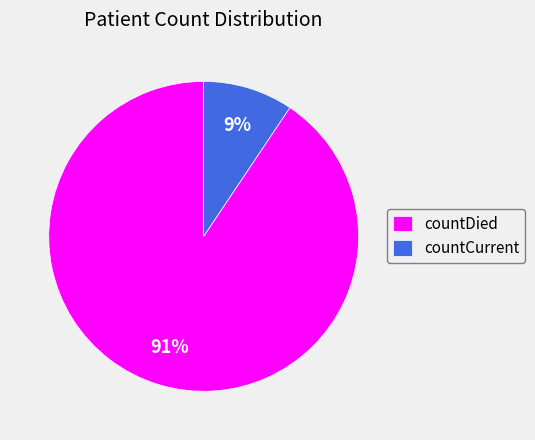

What is the largest slice in the pie chart?

countDied